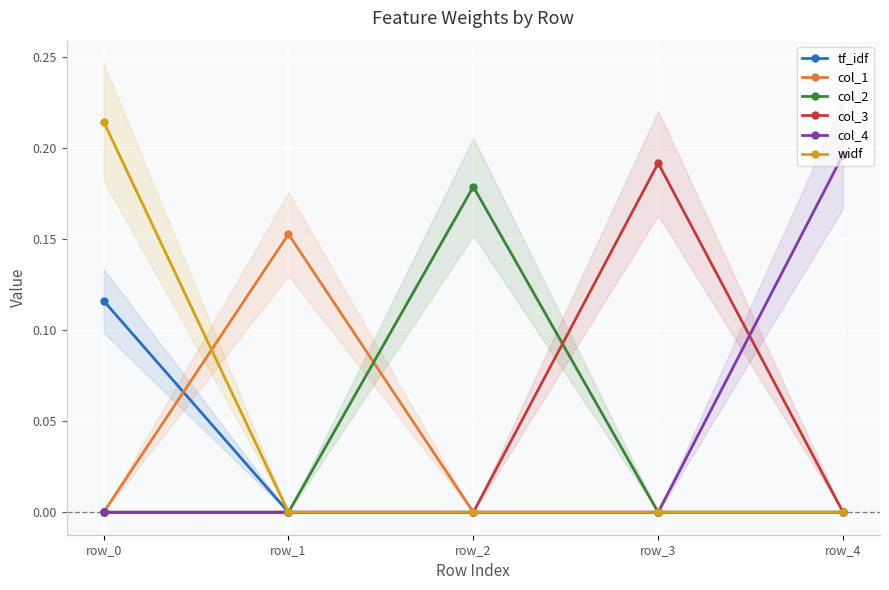

Is this an area chart (filled region under the line)?

No